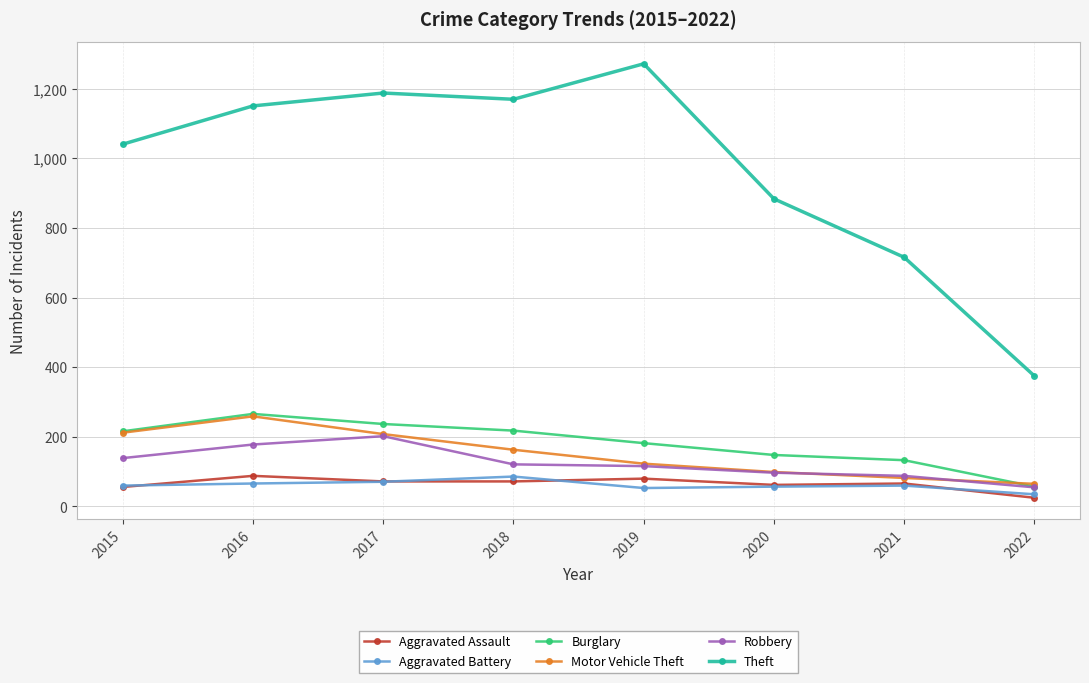

What is the value of the Aggravated Battery point at the 5th from the left?

53